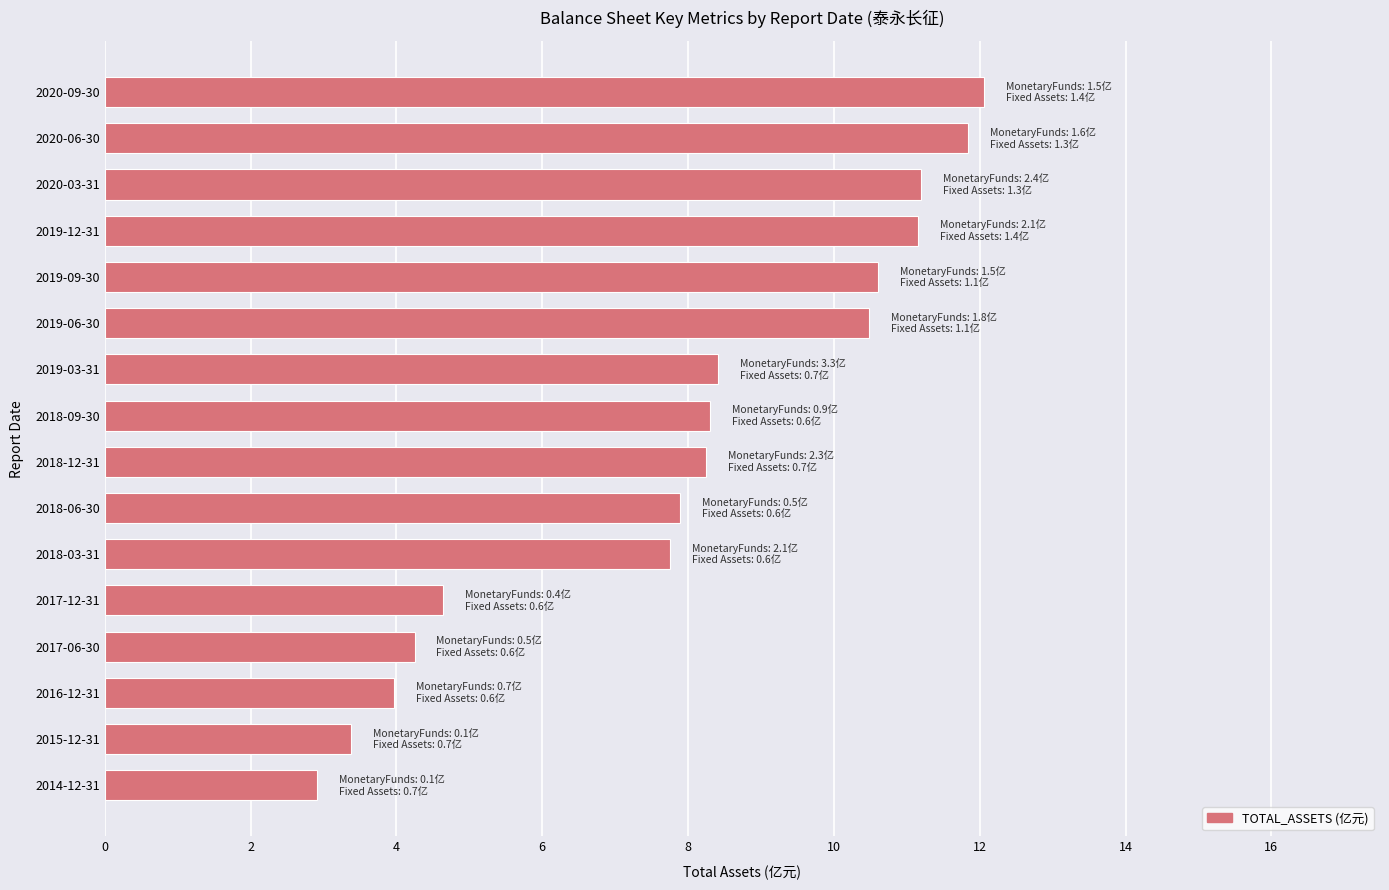

Which category has the highest value across all series?

2020-09-30